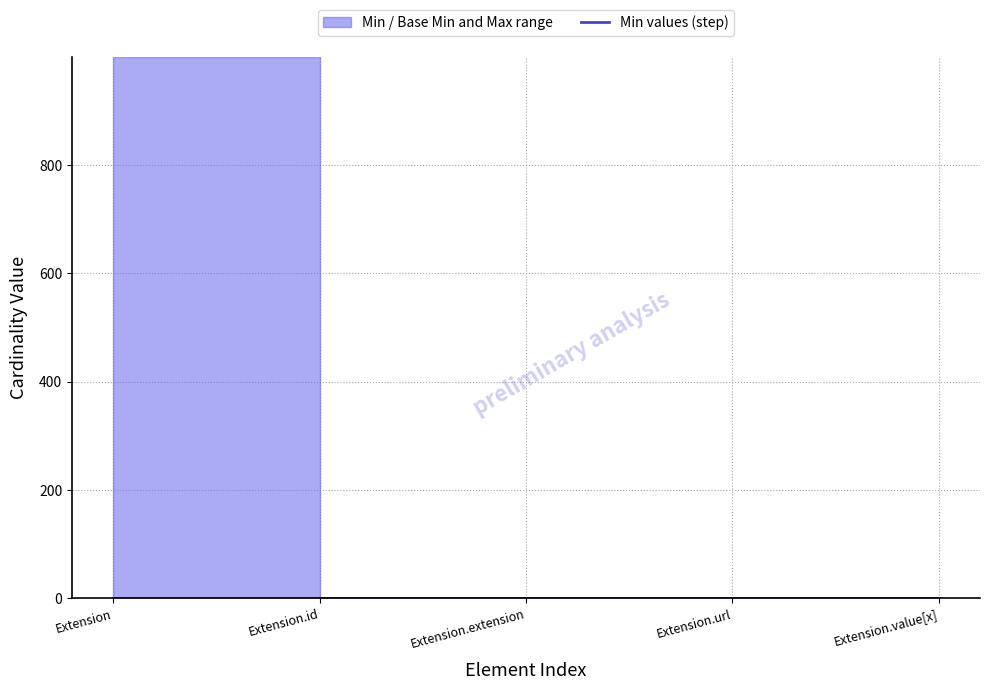

What position from the right is Extension?

5